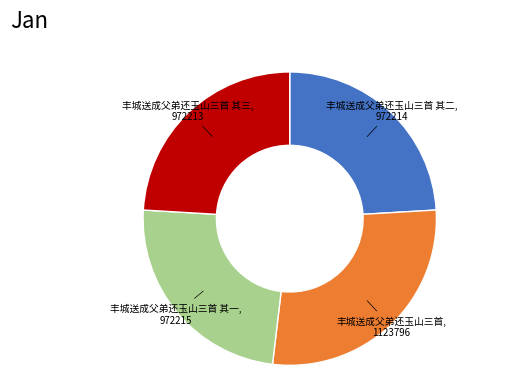

Is there any slice that represents more than half of the pie?

No